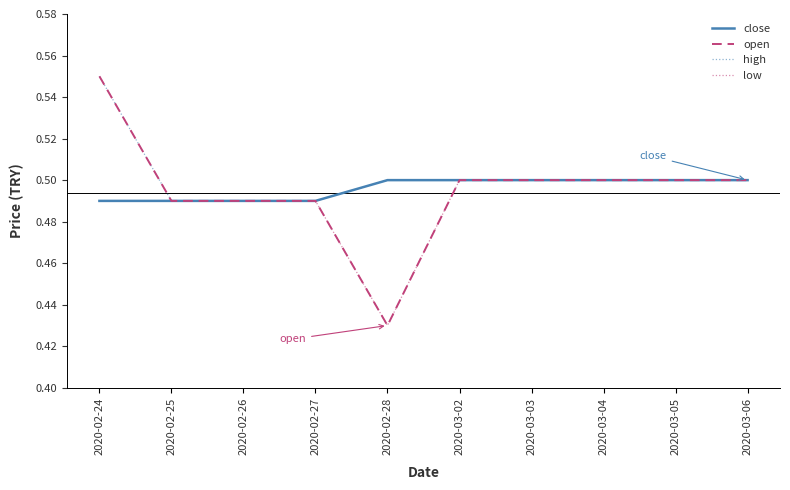

What position from the right is 2020-02-24?

10